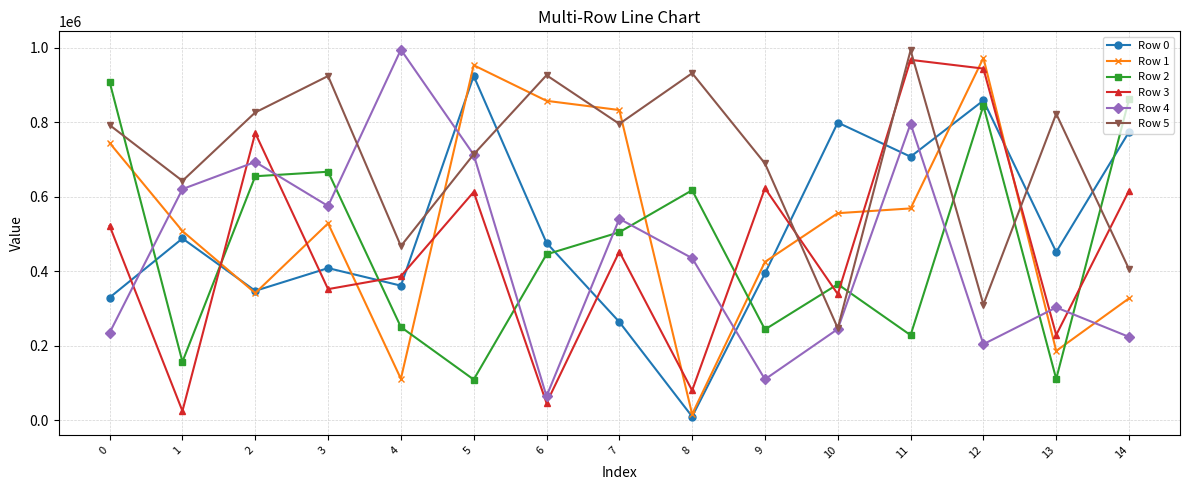

In Row 5, how many points are higher than both neighbors (excluding endpoints)?

5